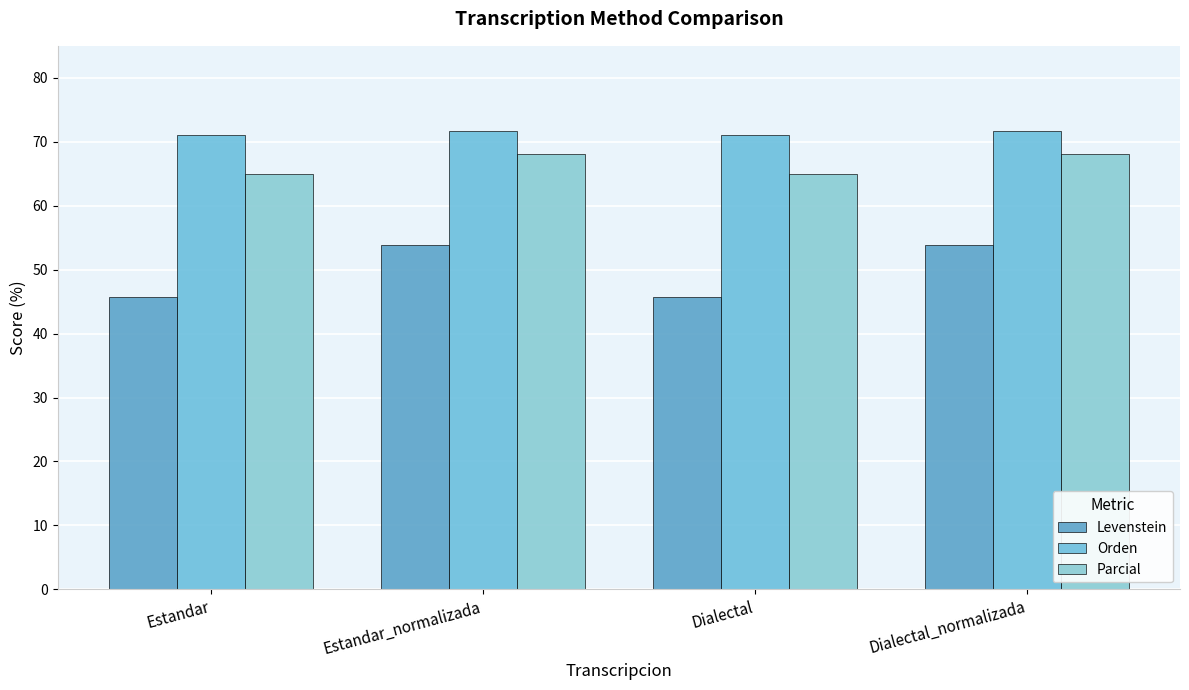

What is the sum of the Parcial values at Dialectal and Estandar_normalizada?

133.1